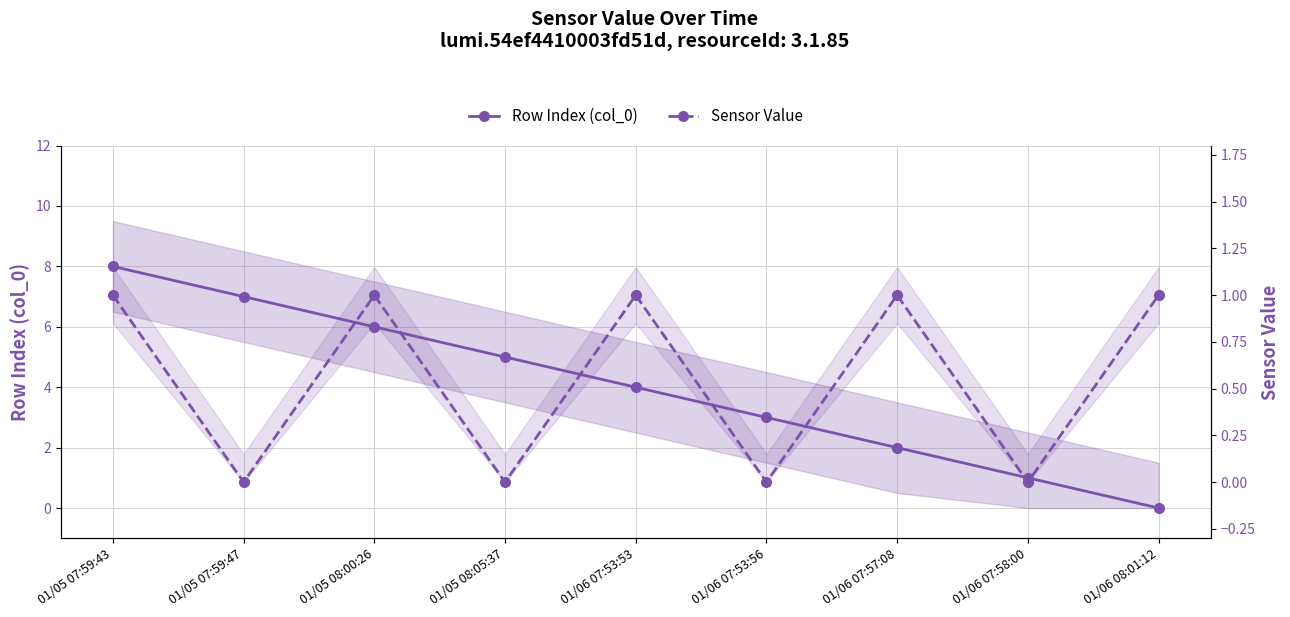

What is the total value across all series at 01/05 07:59:43?

9